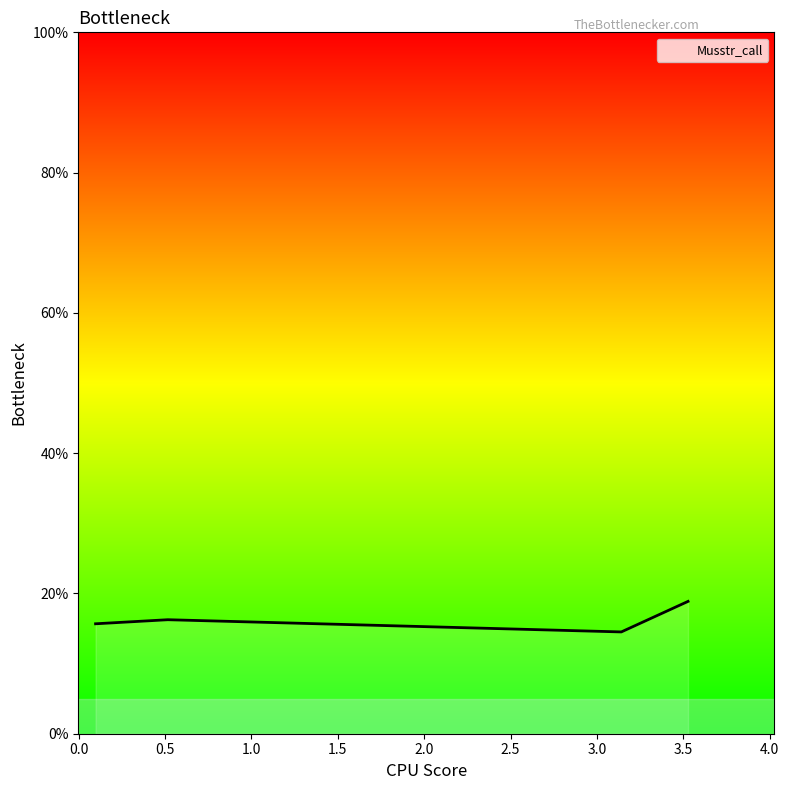

What is the value of the 3rd point from the left?

0.1